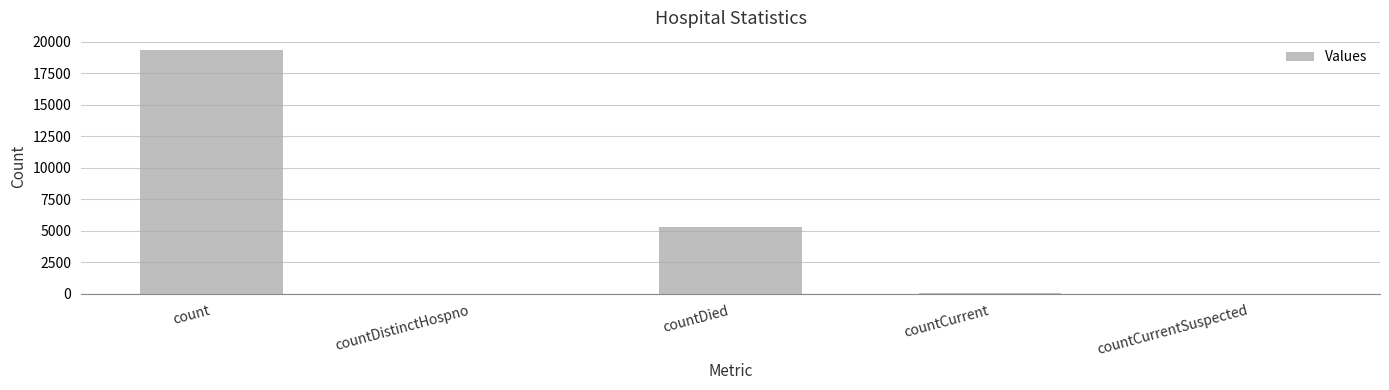

What is the sum of all values?

24765